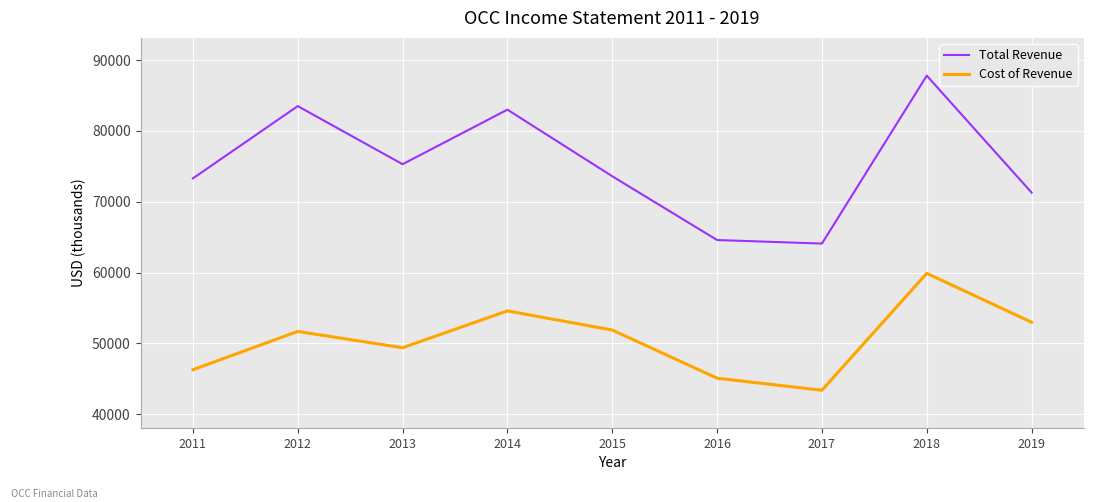

Rank the series by their maximum value, from lowest to highest.

Cost of Revenue, Total Revenue